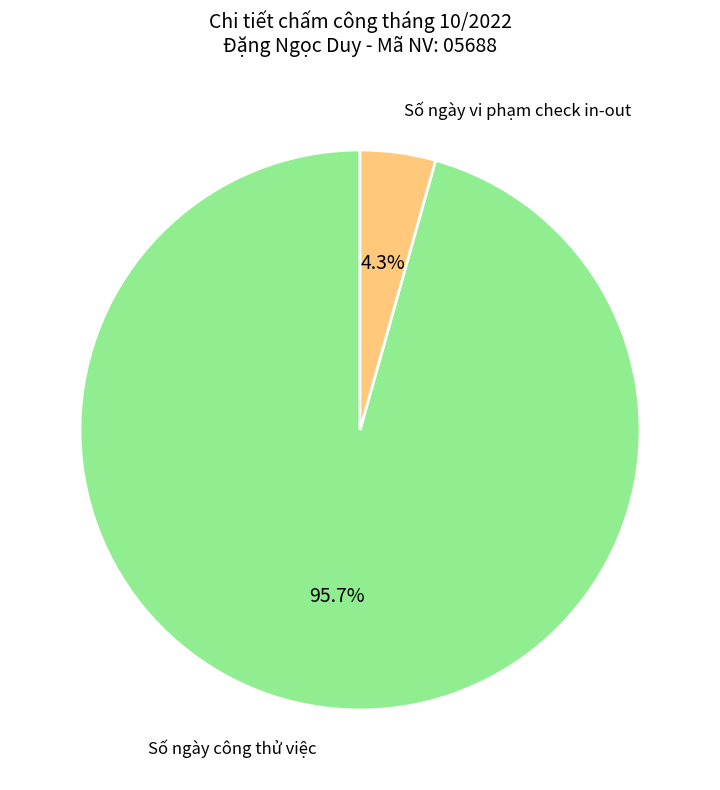

Count the number of slices in the pie.

2